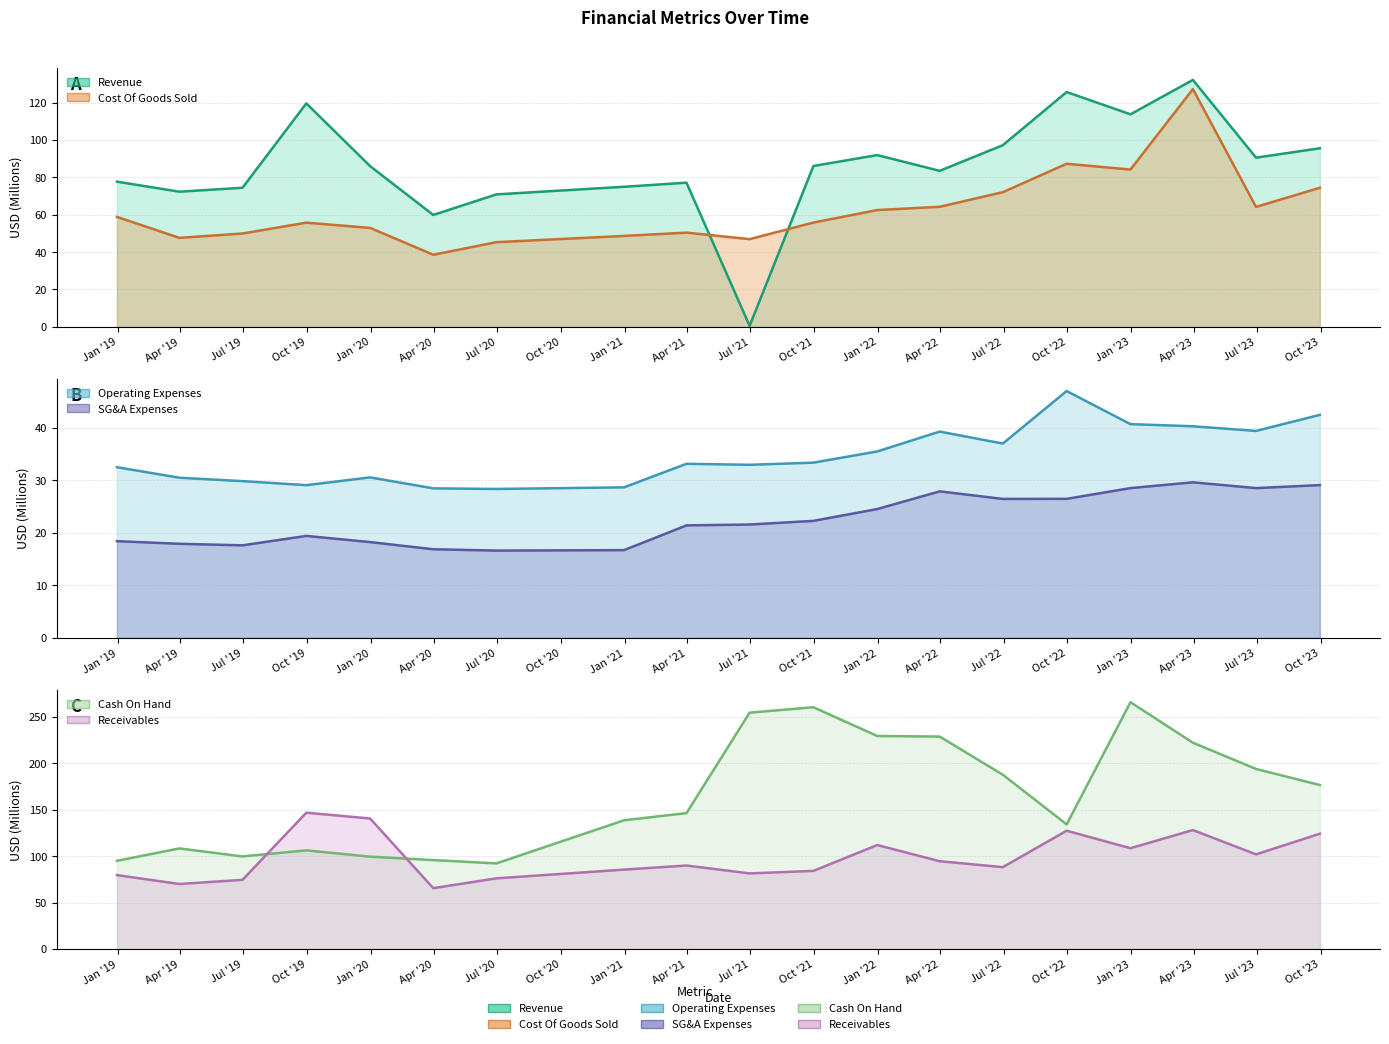

What is the smallest value displayed?

0.5